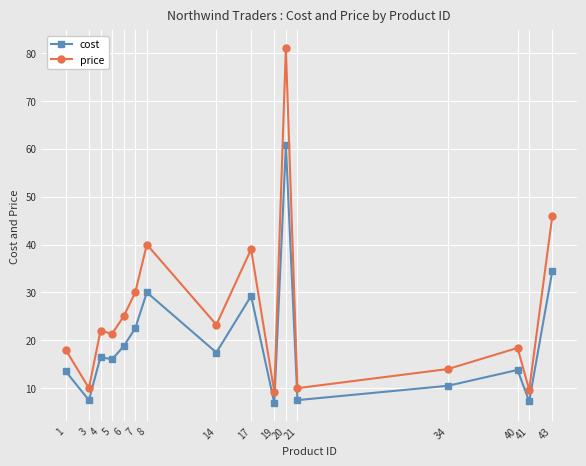

What is the average value of the price series?

26.1